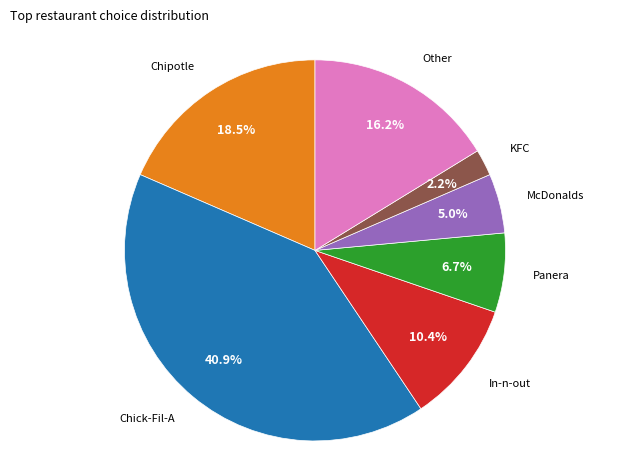

Does any single category account for the majority?

No